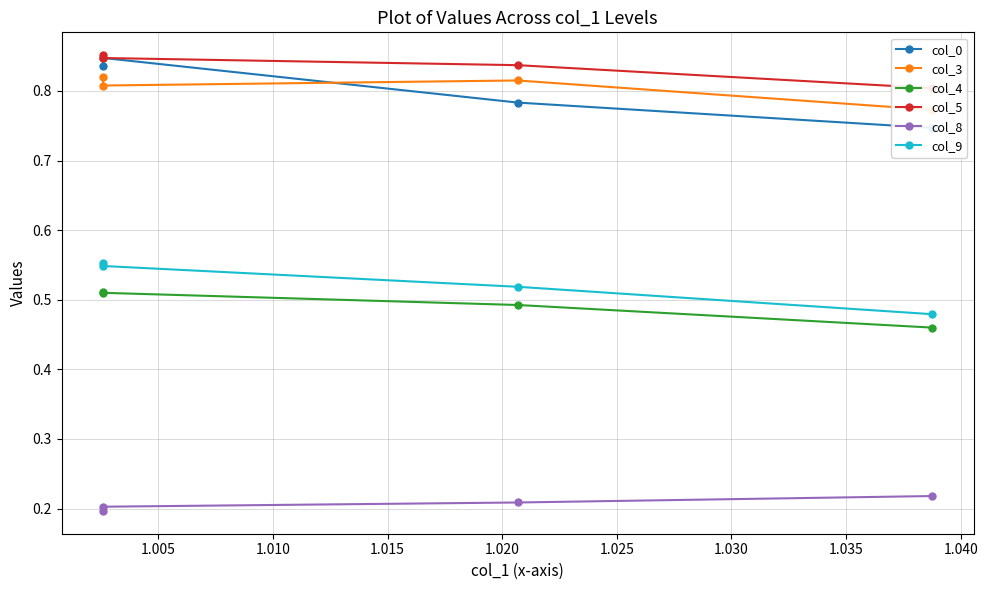

How many lines are shown in the chart?

6